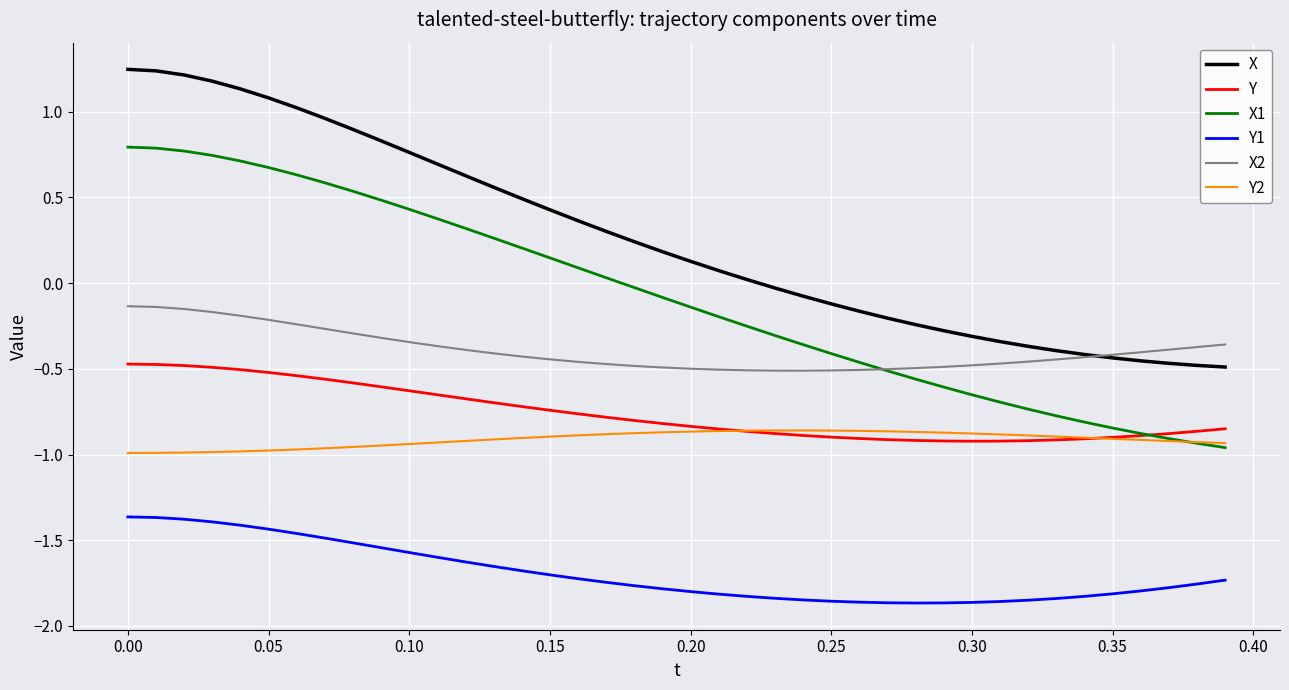

True or false: X and X1 intersect in this chart.

False